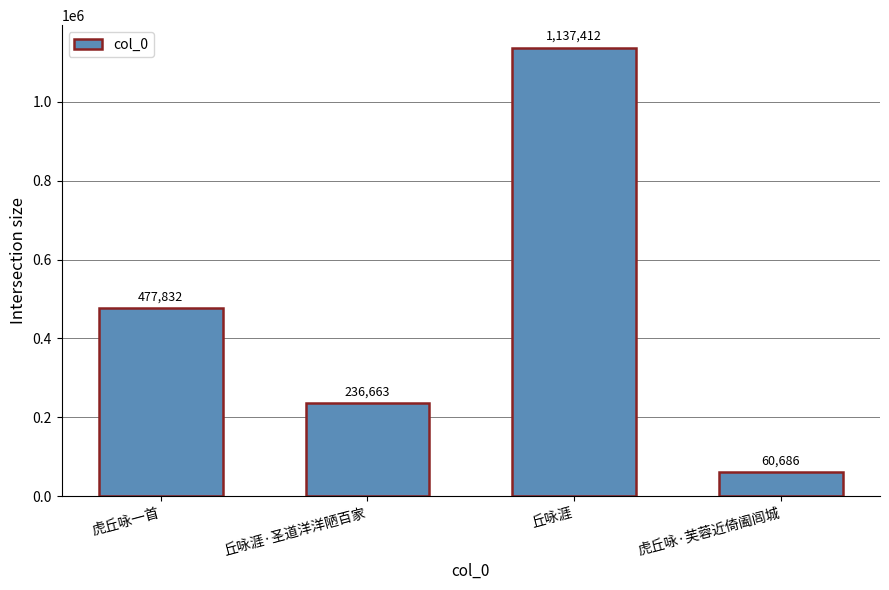

Rank the categories by value from lowest to highest.

虎丘咏·芙蓉近倚阖闾城, 丘咏涯·圣道洋洋陋百家, 虎丘咏一首, 丘咏涯